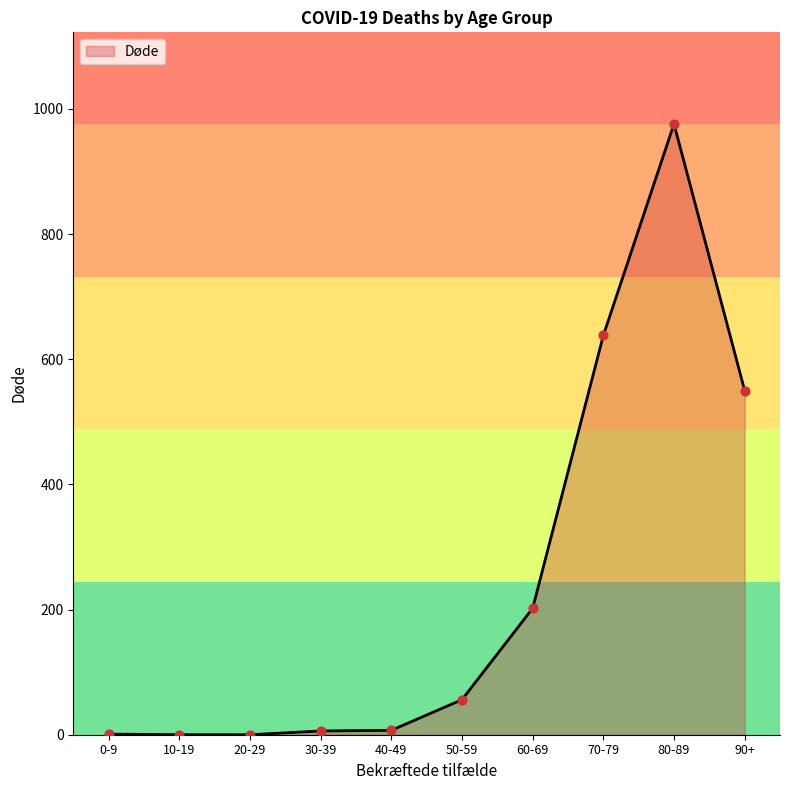

Between 80-89 and 50-59, which is larger?

80-89